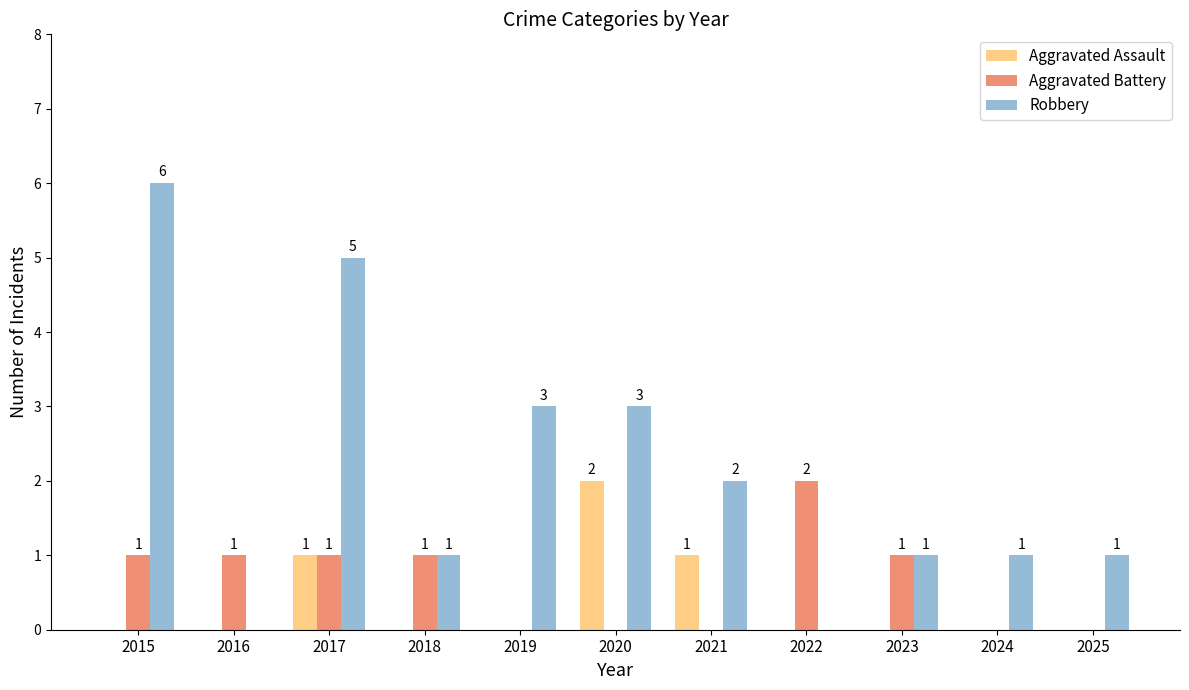

Count the number of categories in the chart.

11